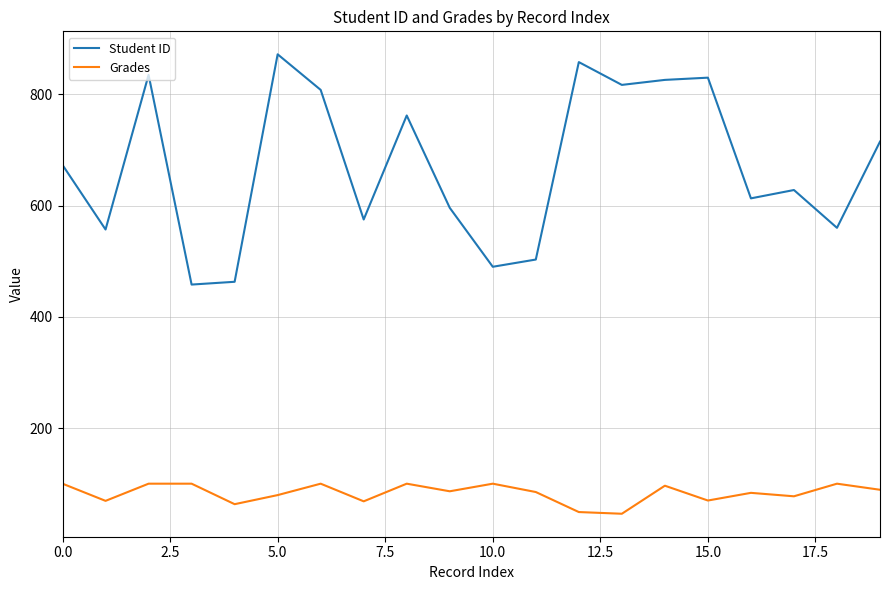

Which series has the widest spread of values?

Student ID